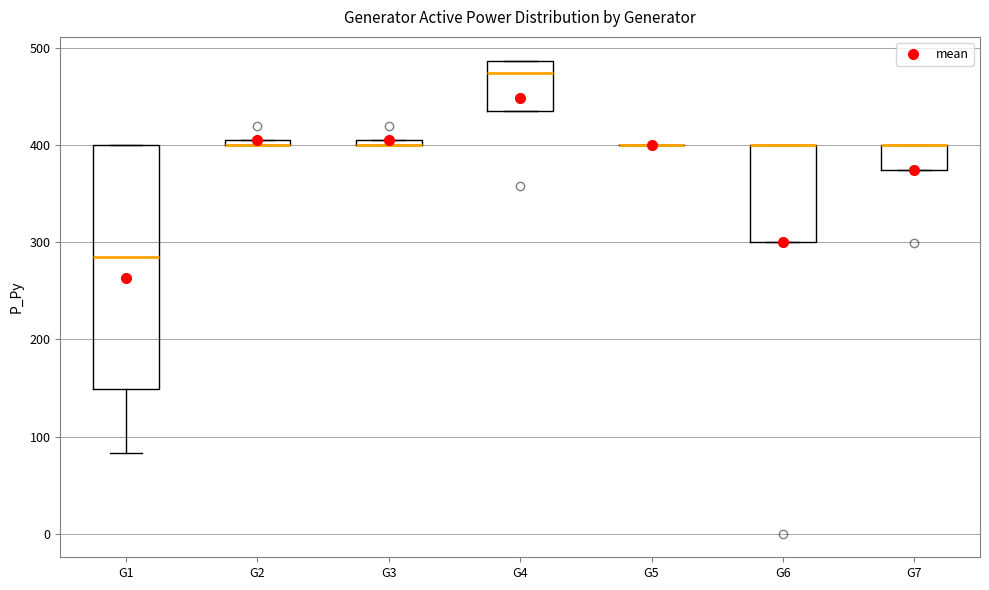

Where is the upper edge of the box for G2 on the y-axis? The values are not printed on the chart, so give them approximately, as read against the axis.

410